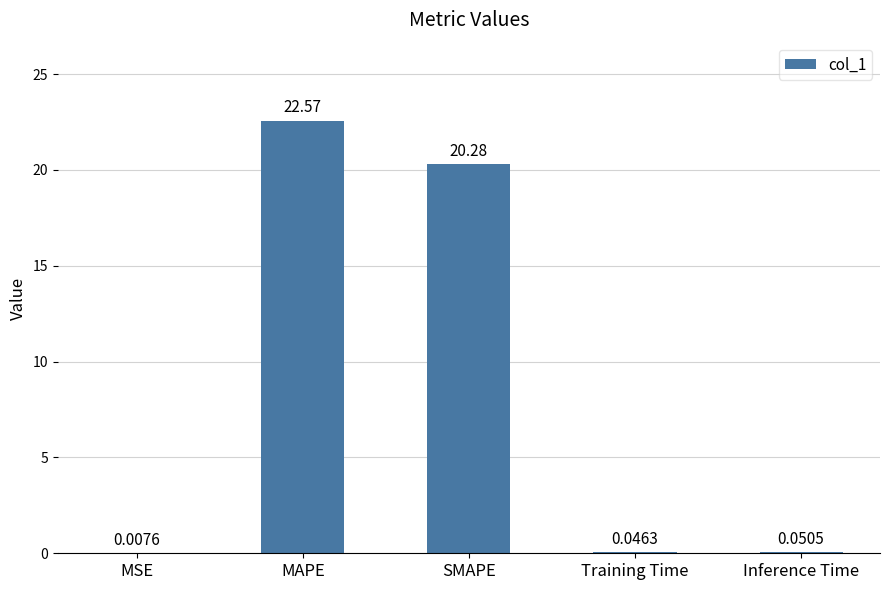

Between SMAPE and MSE, which is larger?

SMAPE